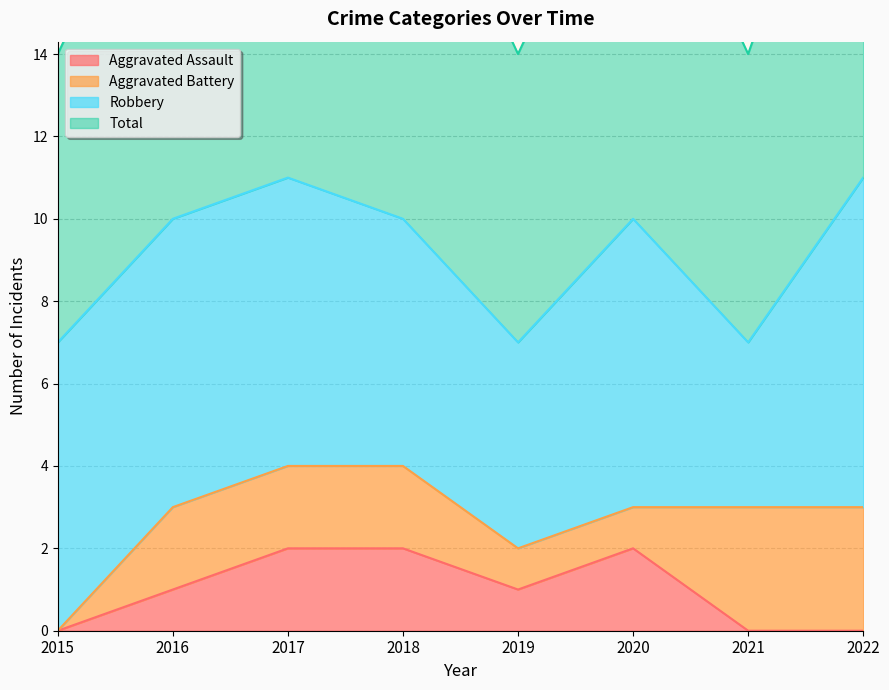

At which label does Total reach its peak?

2017